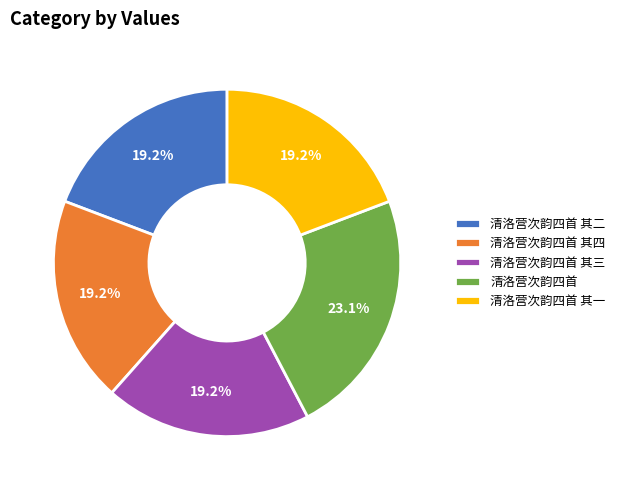

Count the number of slices in the pie.

5